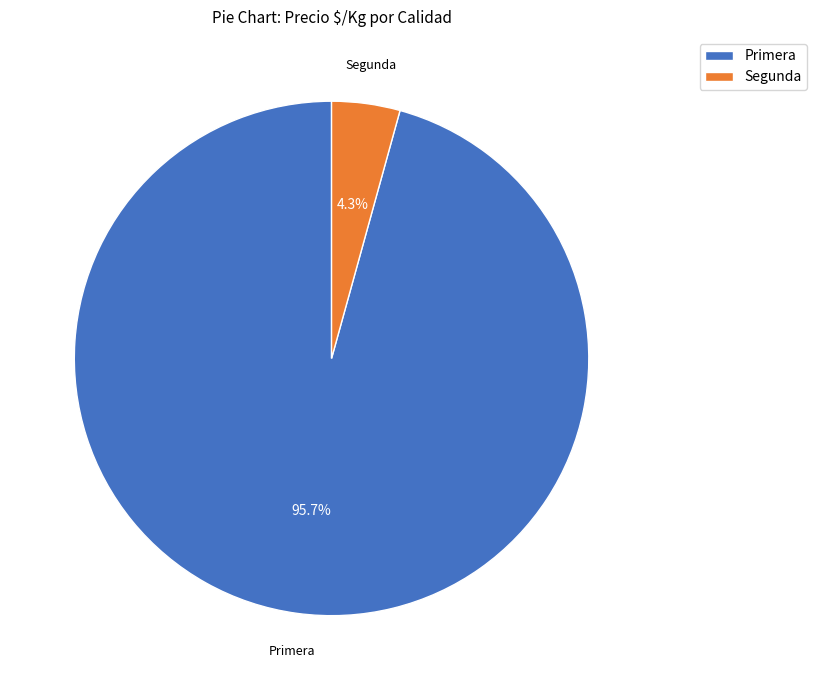

What is the smallest slice in the pie chart?

Segunda